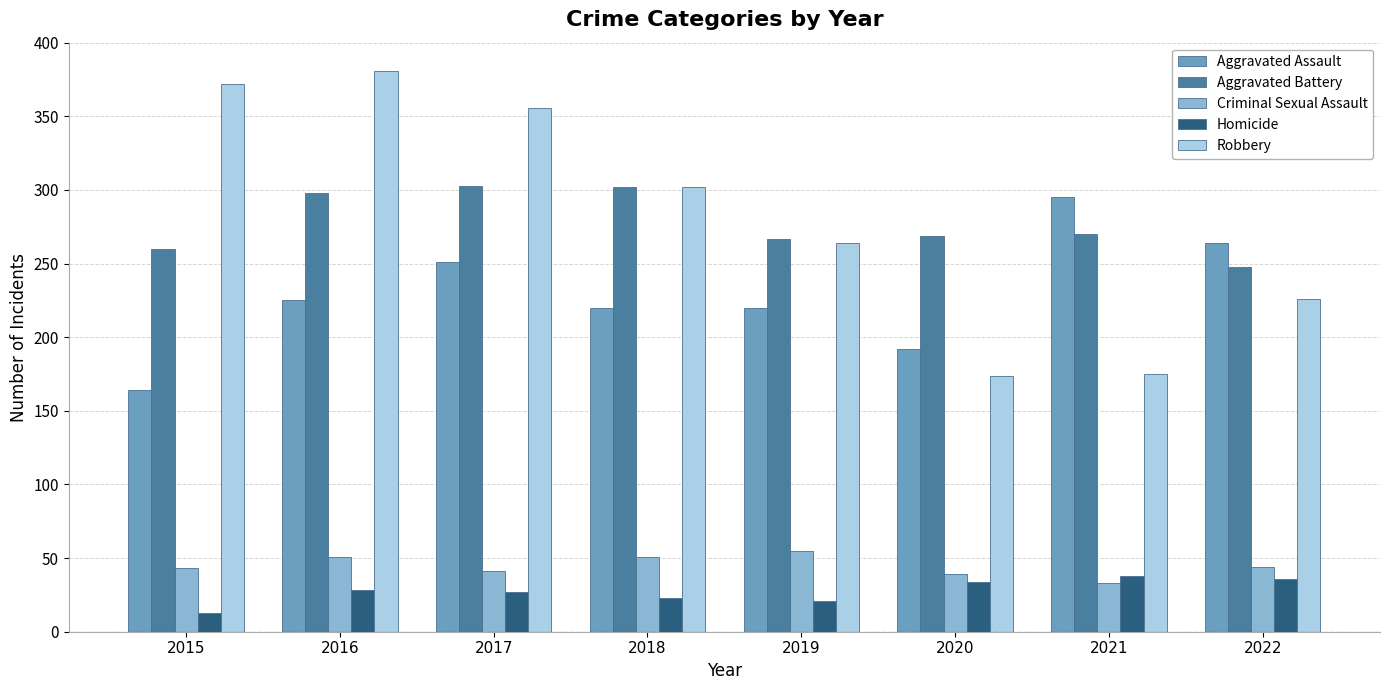

What is the approximate value of Aggravated Battery at 2019?

267